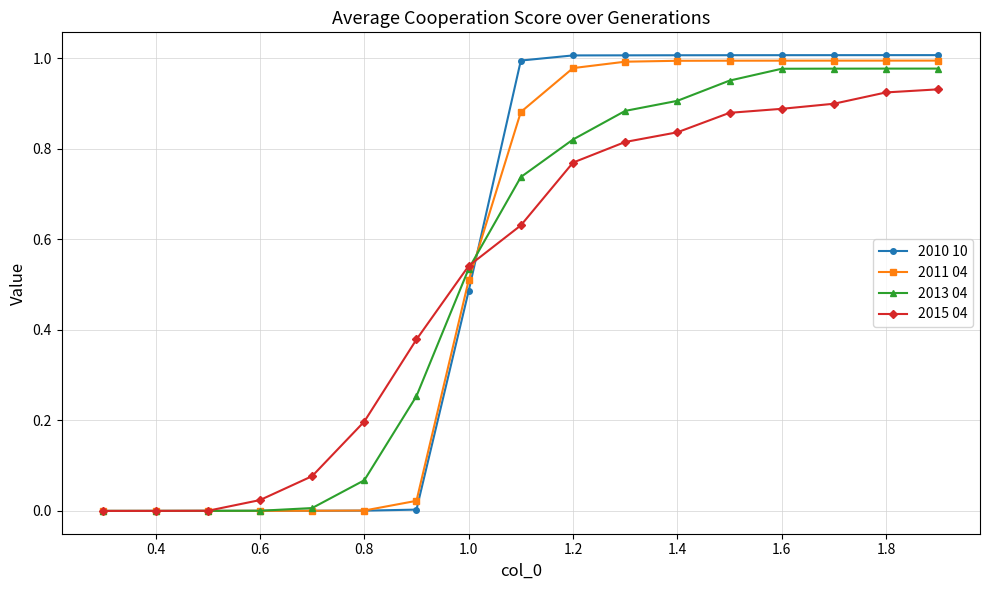

What is the value of the 2015 04 point at the 6th from the left?

0.2